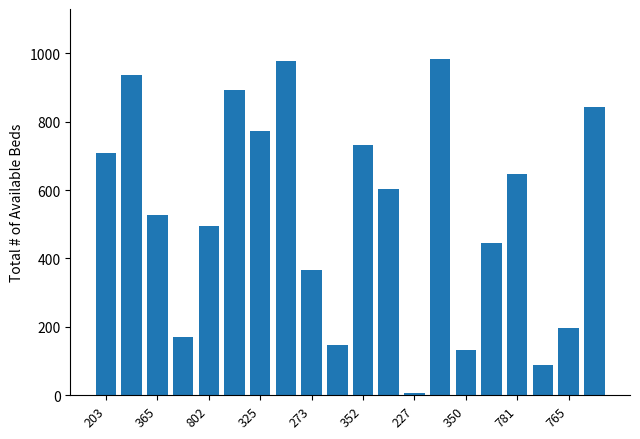

What is the difference between the maximum and minimum values?

974